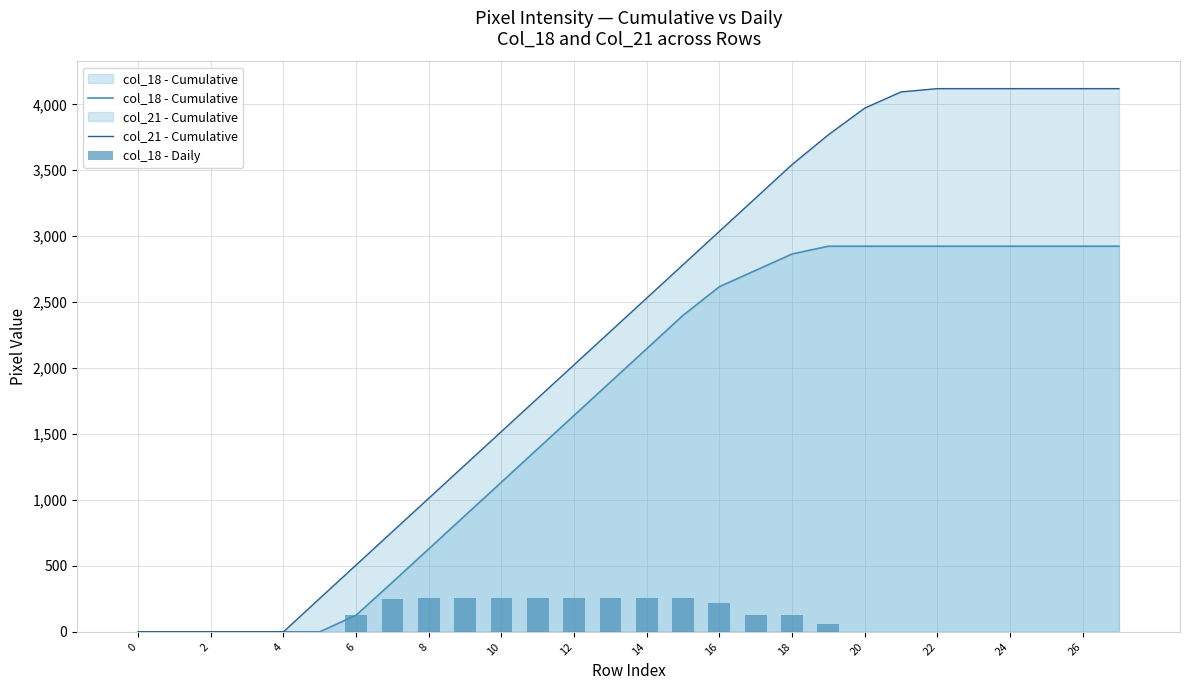

Count the number of data series in this chart.

3